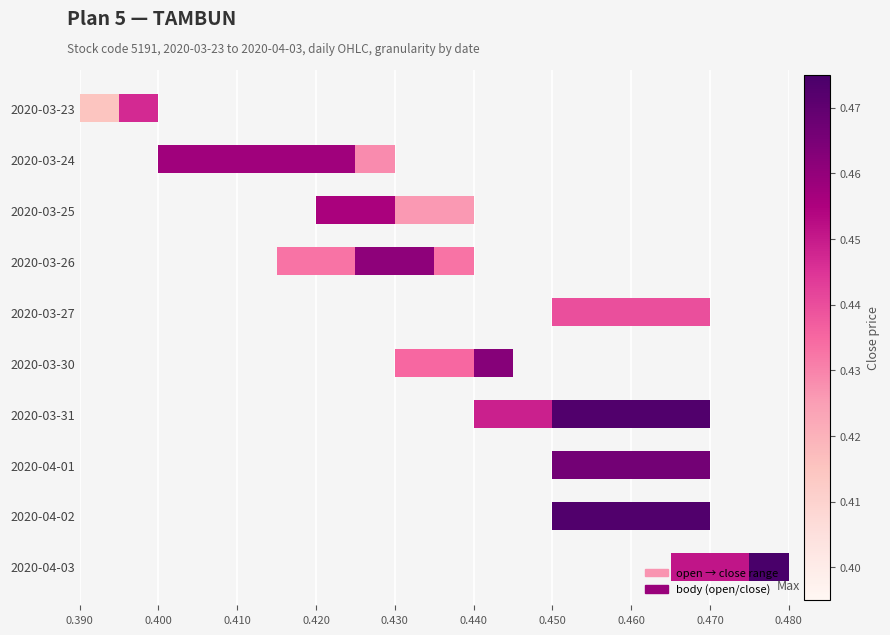

Are the bars grouped side by side (vs. stacked)?

Yes